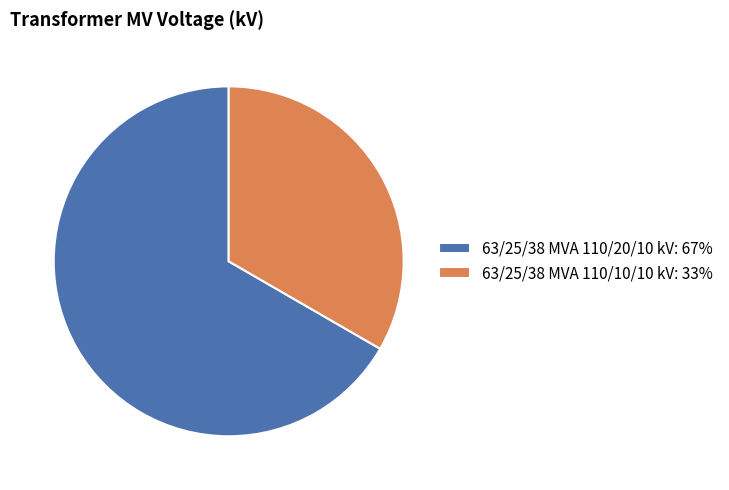

Approximately how many times larger is the value at 63/25/38 MVA 110/20/10 kV compared to 63/25/38 MVA 110/10/10 kV?

2.0